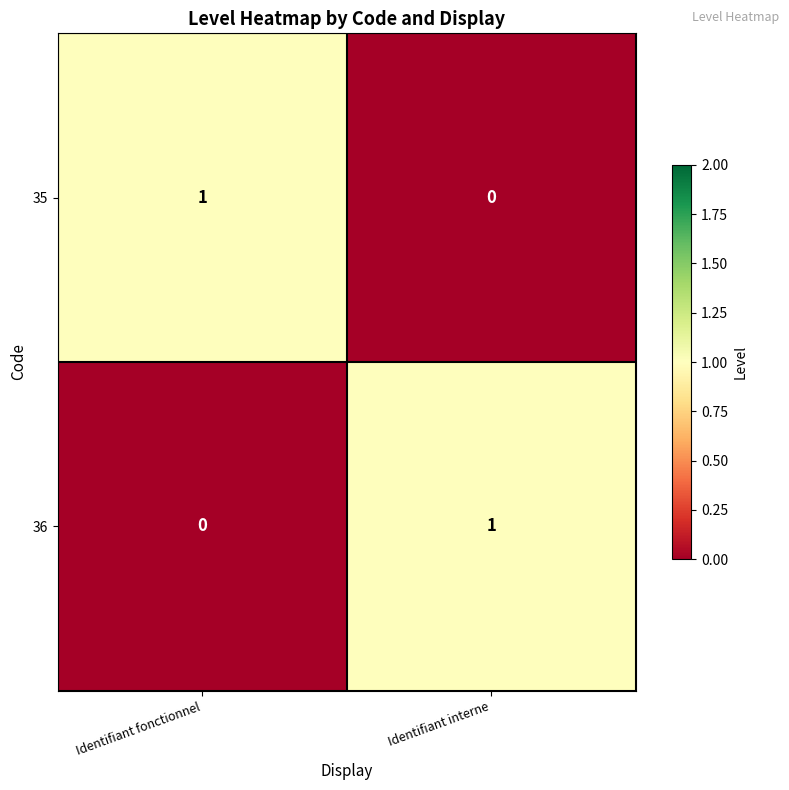

At how many categories does at least one series exceed 0?

2